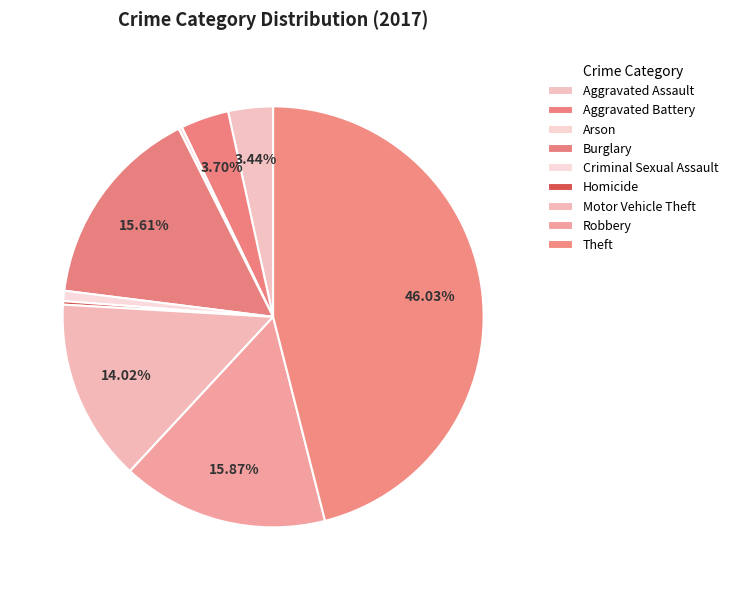

Does Motor Vehicle Theft represent more than half of the total?

No